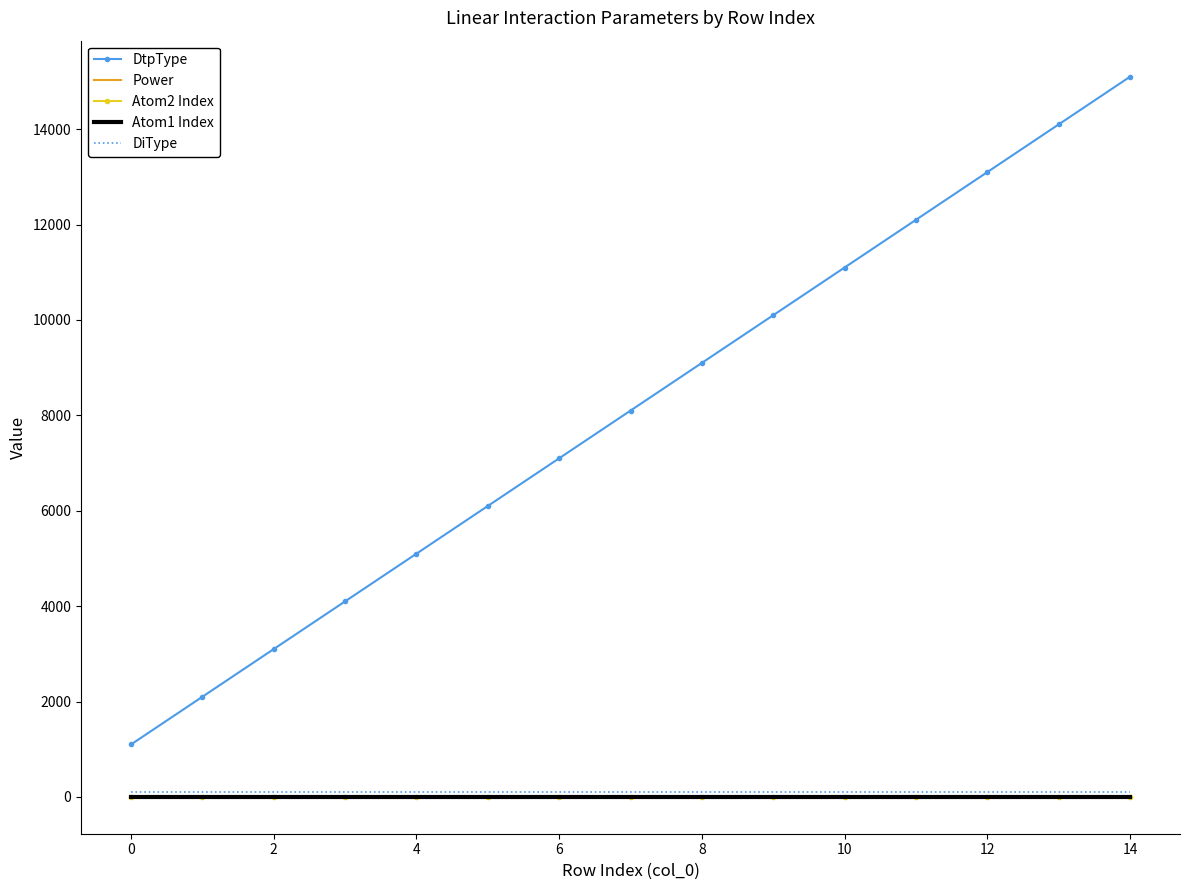

True or false: DtpType and Atom2 Index intersect in this chart.

False